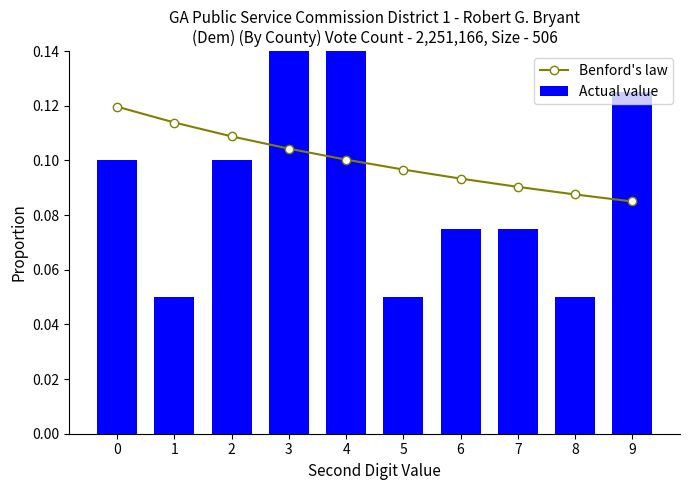

List the series in order of their peak value, highest first.

Actual value, Benford's law